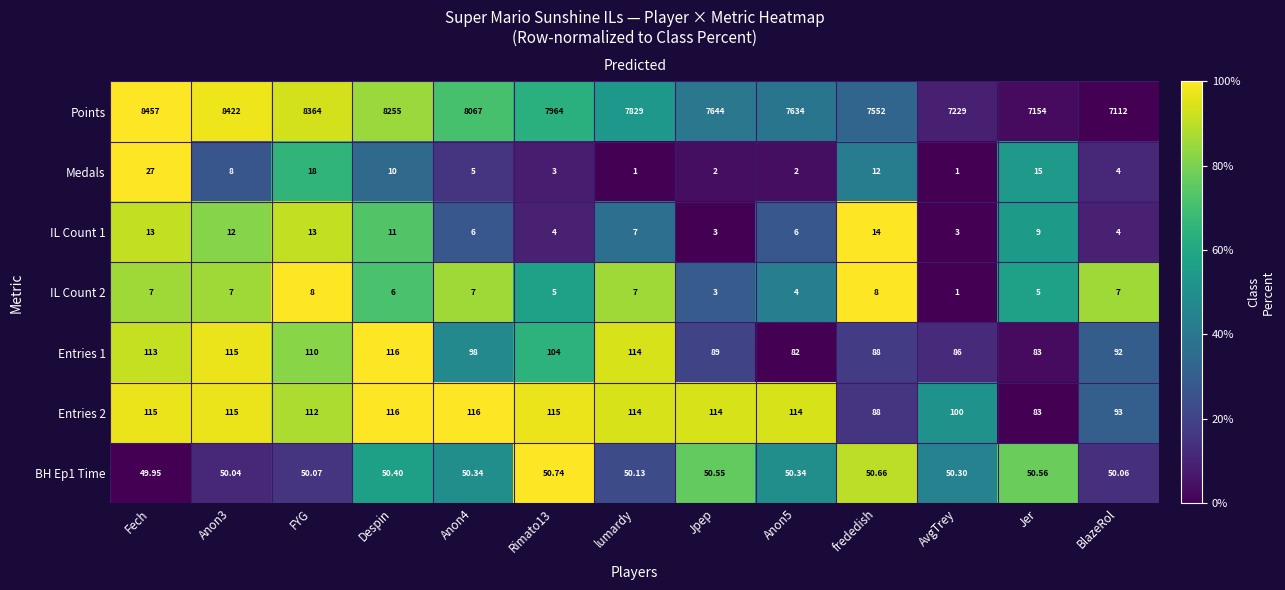

Is the value of Points at frededish greater than the value of BH Ep1 Time at Rimato13?

No